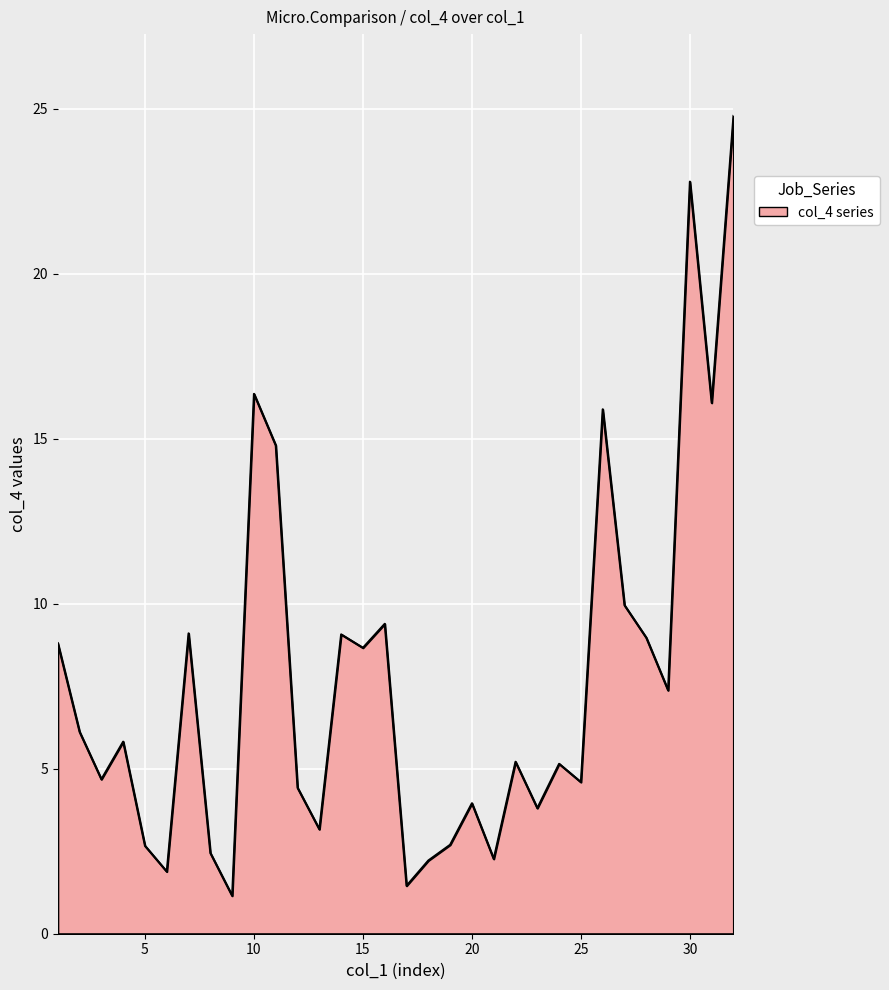

What is the minimum value shown in the chart?

1.1